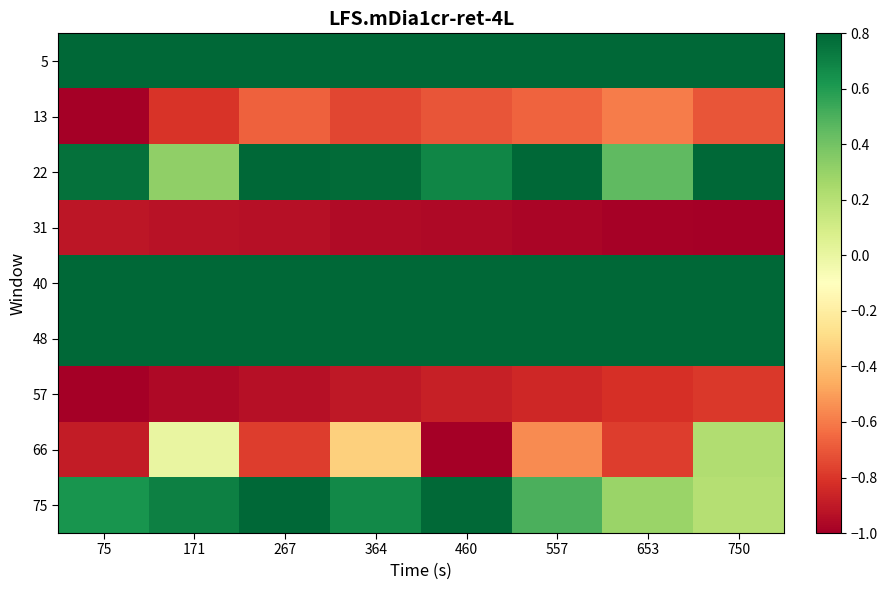

How many data points does each series have?

8